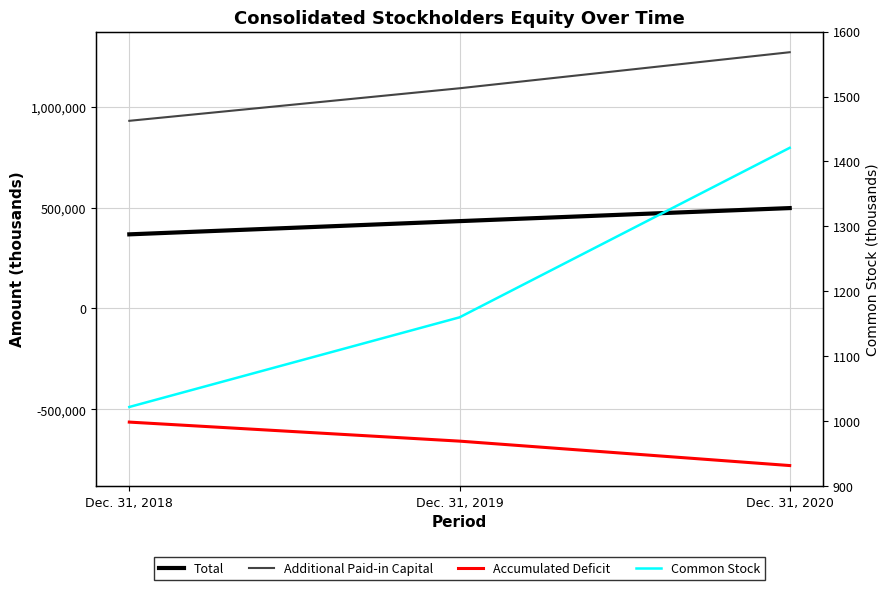

Read the Additional Paid-in Capital value at Dec. 31, 2019, to the nearest 10.

1090830